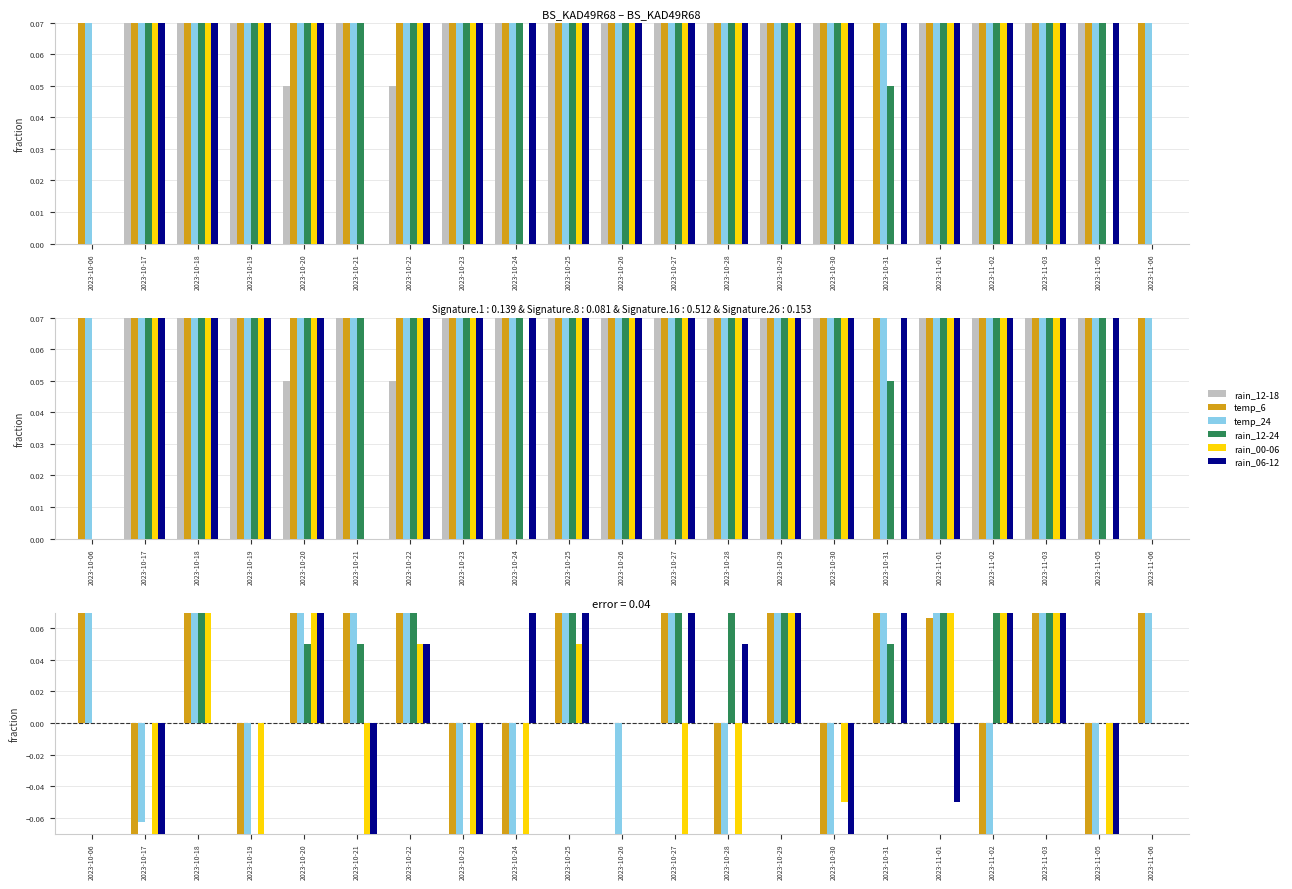

What is the difference between the maximum and minimum values in the rain_06-12 series?

1.6